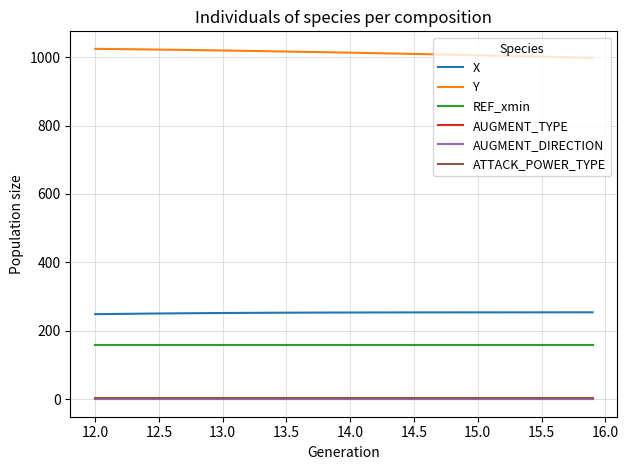

Which series has the largest total across all categories?

Y